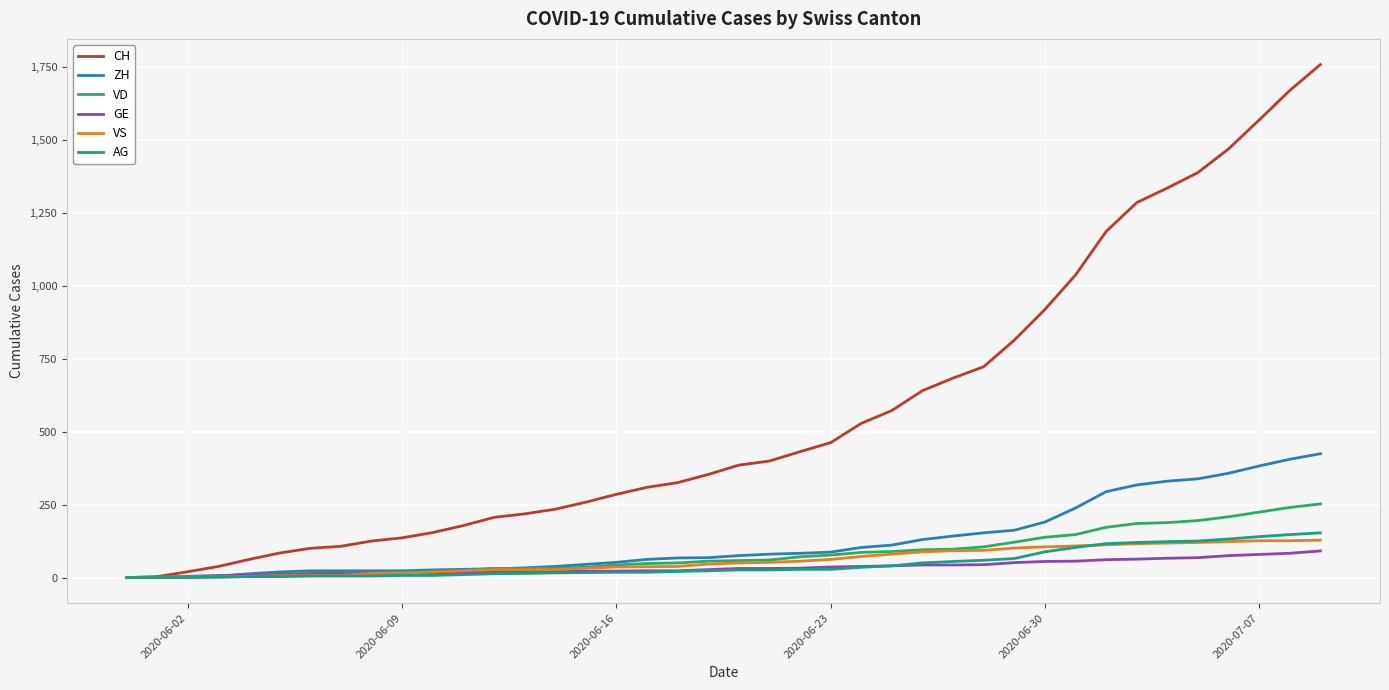

Which series has the largest range (max minus min)?

CH